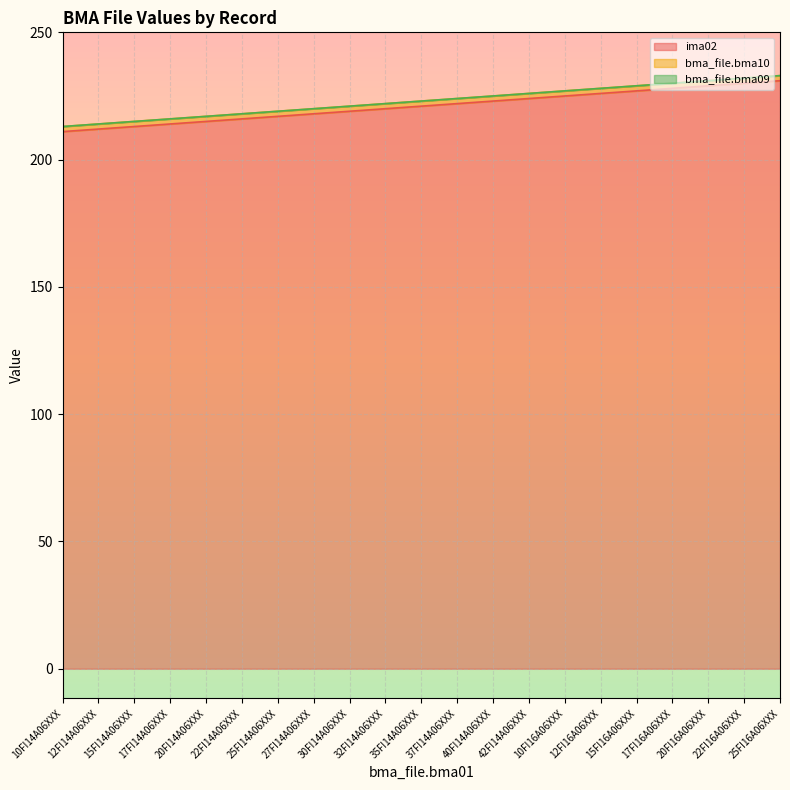

Reading right to left, what are all the values shown in this chart?

ima02: 25FI16A06XXX=231	22FI16A06XXX=230	20FI16A06XXX=229	17FI16A06XXX=228	15FI16A06XXX=227	12FI16A06XXX=226	10FI16A06XXX=225	42FI14A06XXX=224	40FI14A06XXX=223	37FI14A06XXX=222	35FI14A06XXX=221	32FI14A06XXX=220	30FI14A06XXX=219	27FI14A06XXX=218	25FI14A06XXX=217	22FI14A06XXX=216	20FI14A06XXX=215	17FI14A06XXX=214	15FI14A06XXX=213	12FI14A06XXX=212	10FI14A06XXX=211
bma_file.bma10: 25FI16A06XXX=2	22FI16A06XXX=2	20FI16A06XXX=2	17FI16A06XXX=2	15FI16A06XXX=2	12FI16A06XXX=2	10FI16A06XXX=2	42FI14A06XXX=2	40FI14A06XXX=2	37FI14A06XXX=2	35FI14A06XXX=2	32FI14A06XXX=2	30FI14A06XXX=2	27FI14A06XXX=2	25FI14A06XXX=2	22FI14A06XXX=2	20FI14A06XXX=2	17FI14A06XXX=2	15FI14A06XXX=2	12FI14A06XXX=2	10FI14A06XXX=2
bma_file.bma09: 25FI16A06XXX=0	22FI16A06XXX=0	20FI16A06XXX=0	17FI16A06XXX=0	15FI16A06XXX=0	12FI16A06XXX=0	10FI16A06XXX=0	42FI14A06XXX=0	40FI14A06XXX=0	37FI14A06XXX=0	35FI14A06XXX=0	32FI14A06XXX=0	30FI14A06XXX=0	27FI14A06XXX=0	25FI14A06XXX=0	22FI14A06XXX=0	20FI14A06XXX=0	17FI14A06XXX=0	15FI14A06XXX=0	12FI14A06XXX=0	10FI14A06XXX=0